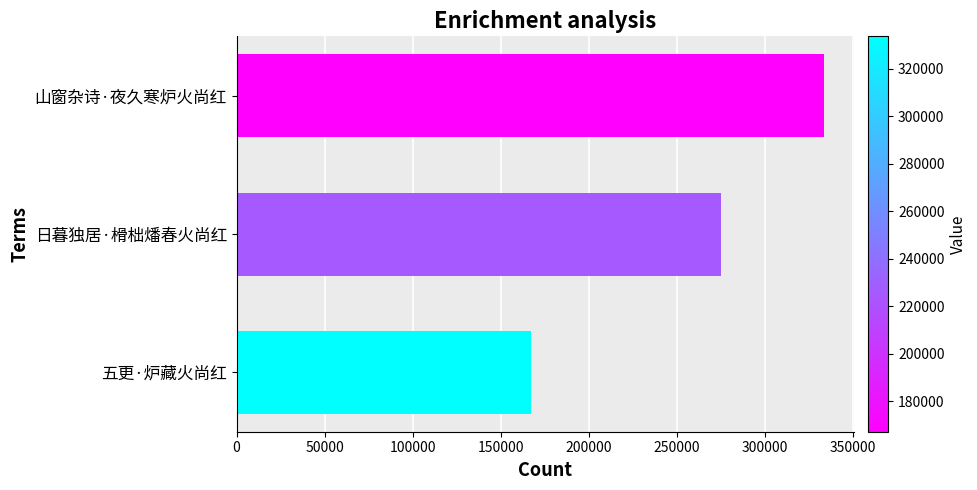

Rank the categories by value from highest to lowest.

山窗杂诗·夜久寒炉火尚红, 日暮独居·榾柮燔春火尚红, 五更·炉藏火尚红